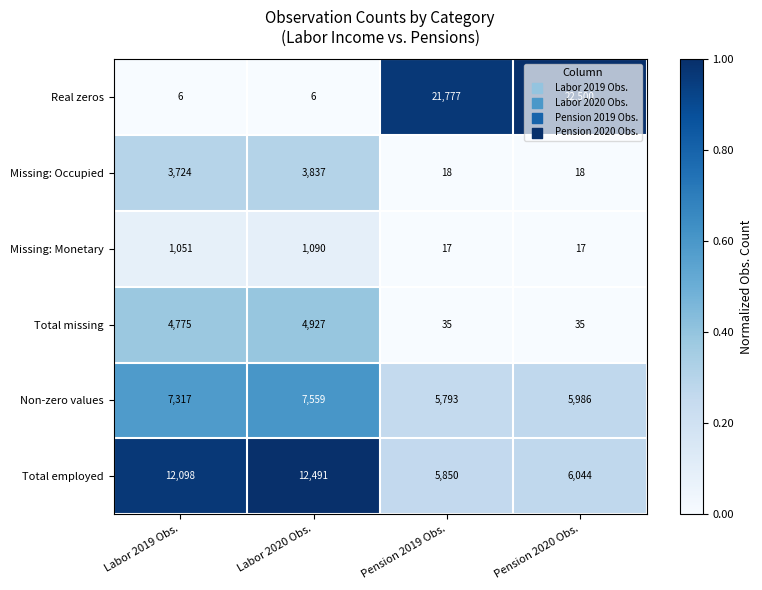

Which series changed the most between Labor 2020 Obs. and Pension 2020 Obs.?

Real zeros